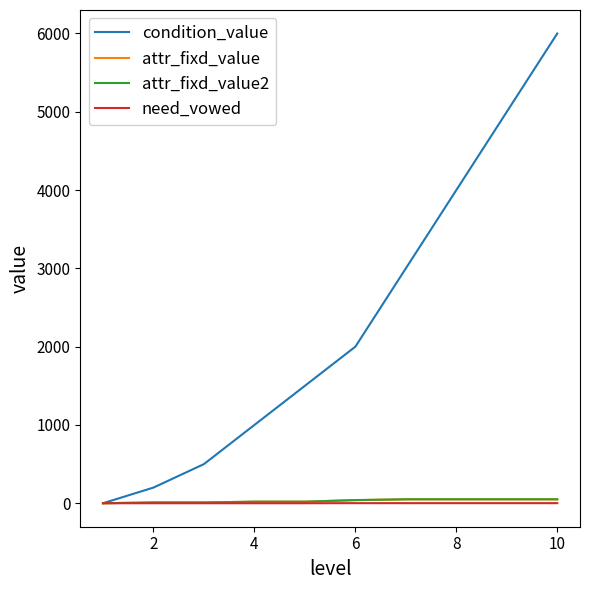

True or false: condition_value and need_vowed cross at least once.

False